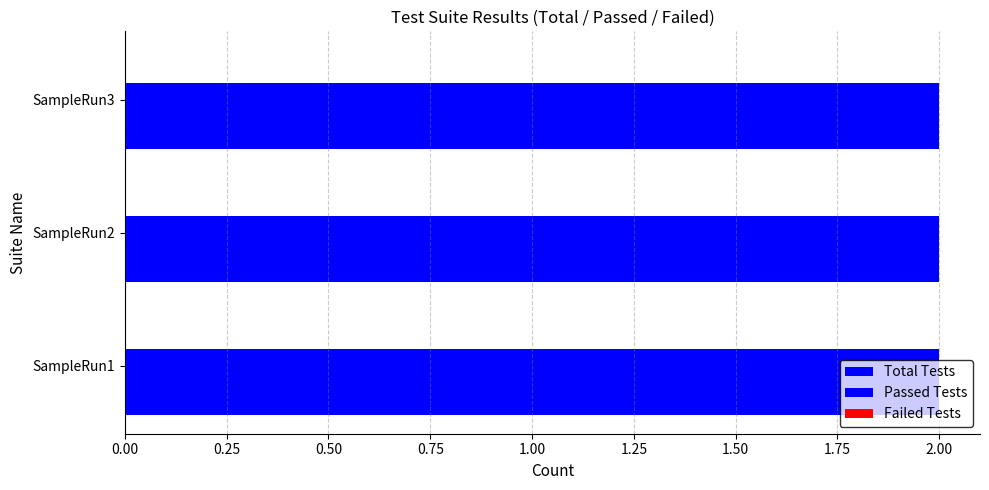

Is the value of Failed Tests at SampleRun2 greater than the value of Total Tests at SampleRun3?

No